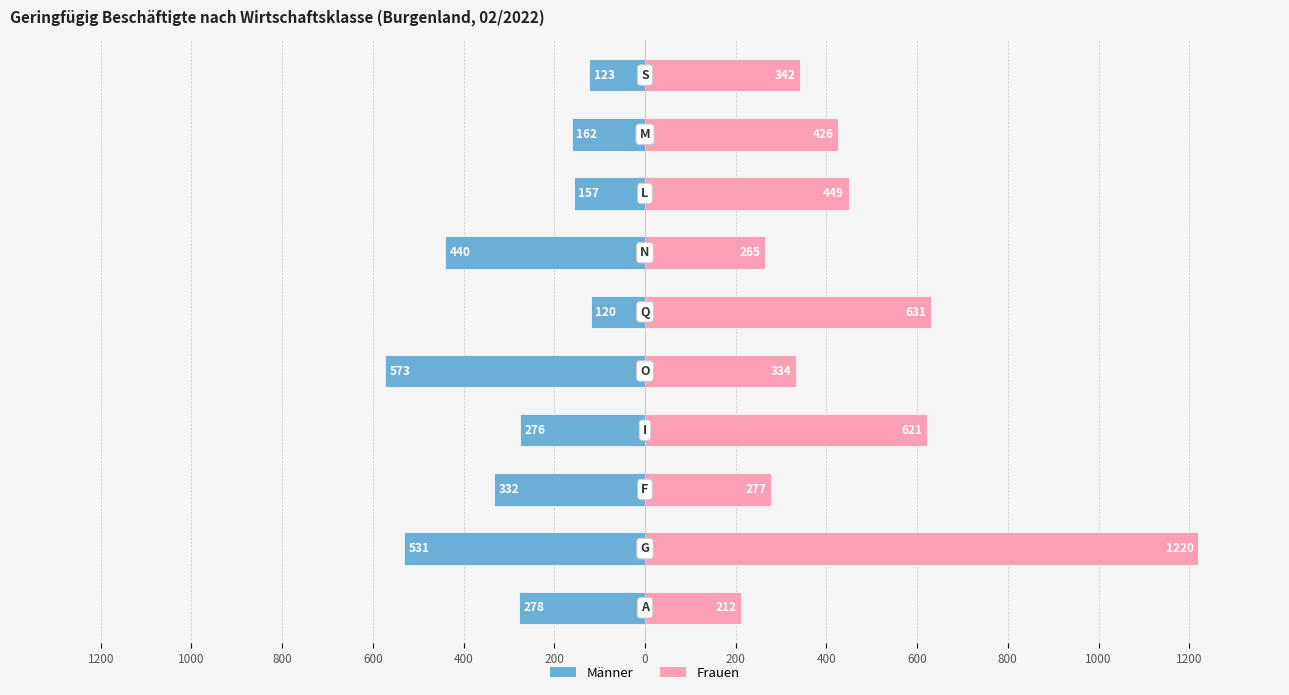

The Frauen series shows 70 at 0. True or false?

False